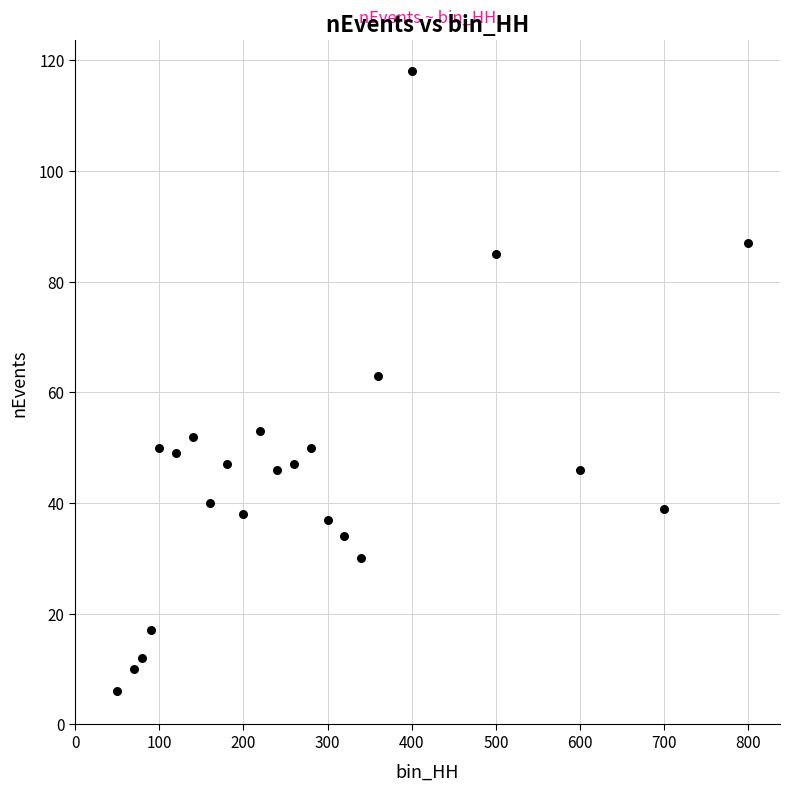

What is the range of Y values (max minus min)?

112